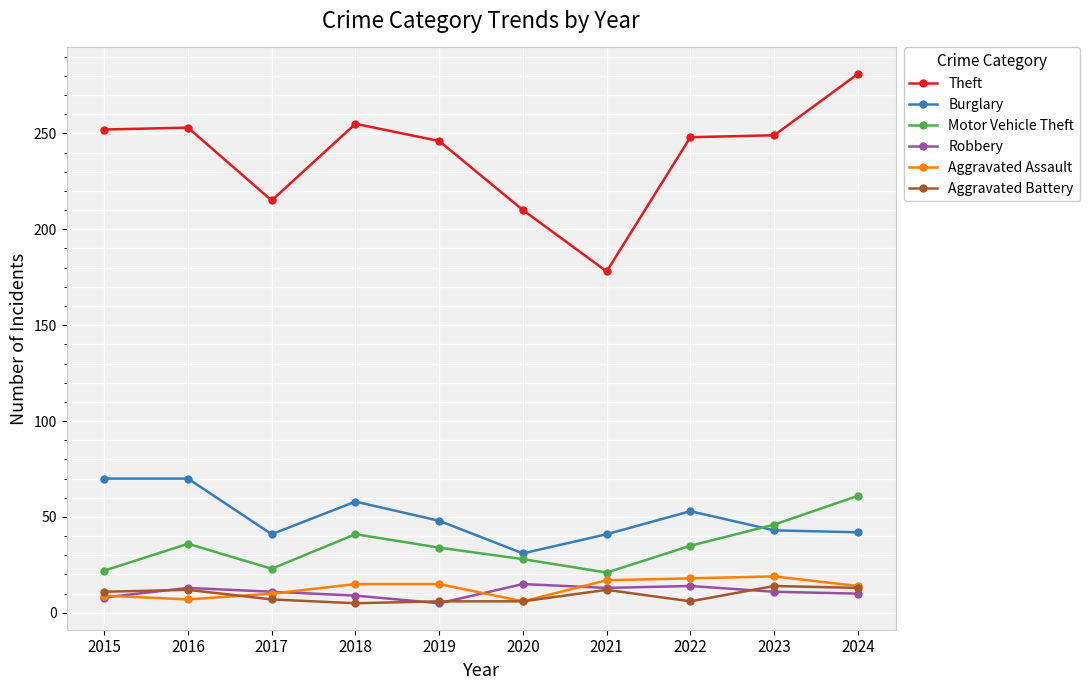

What is the average value of the Robbery series?

11